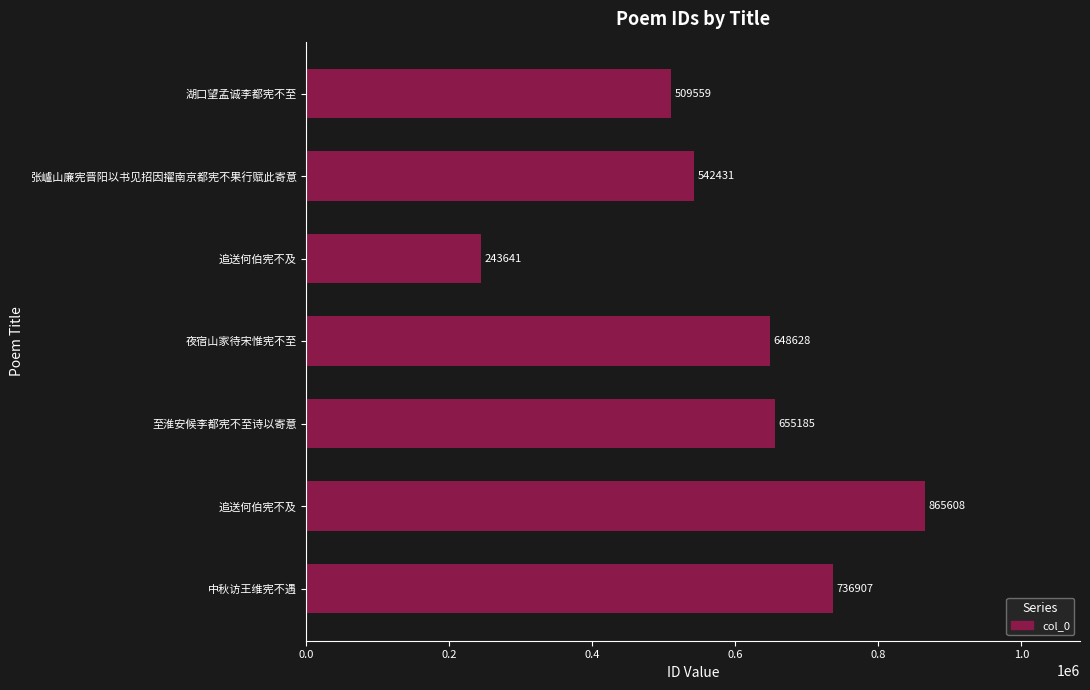

How many data points does each series have?

7